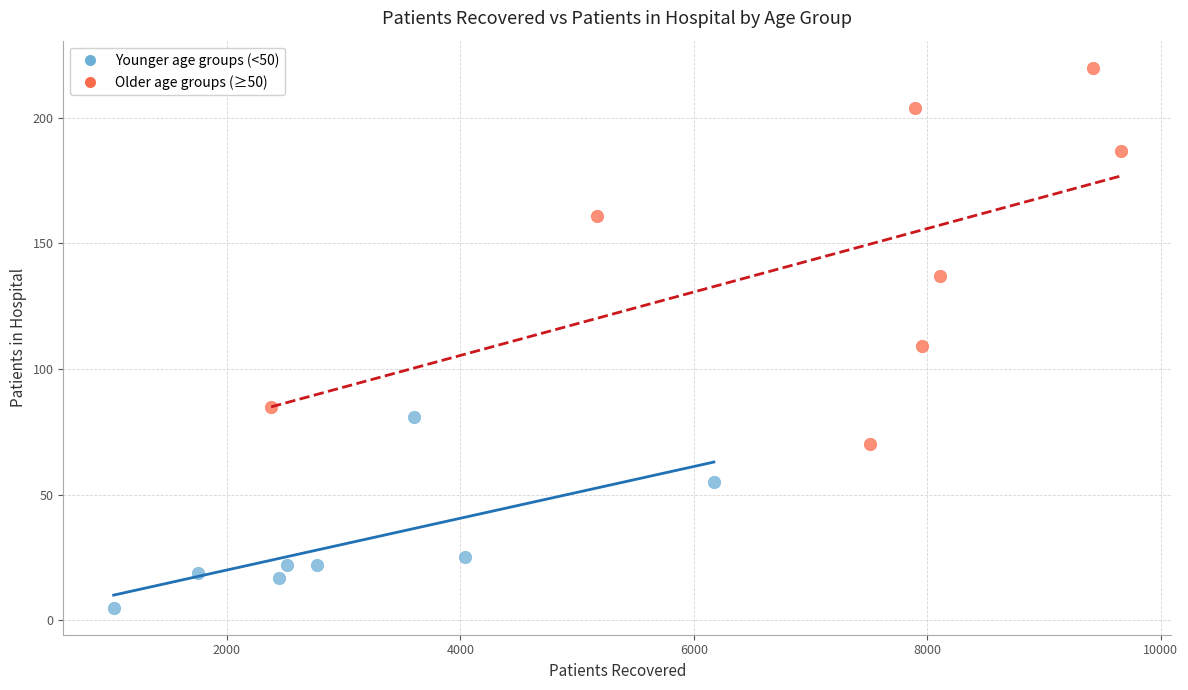

Which series has the widest spread of Y values?

Older age groups (≥50)